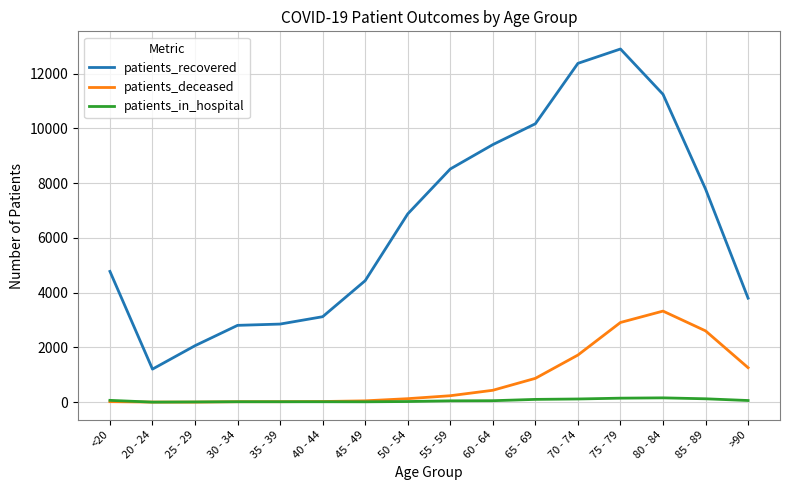

At how many categories does at least one series exceed 4517?

9